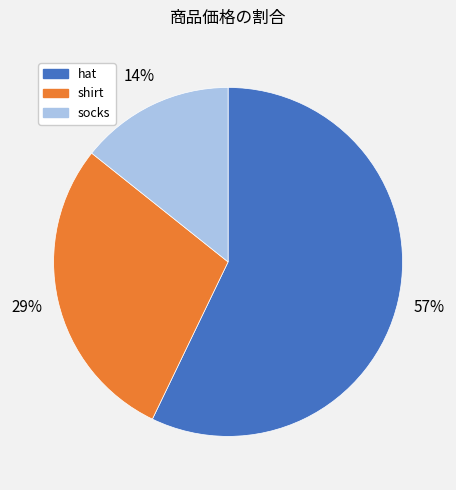

To the nearest percent, what is the average slice percentage?

33%